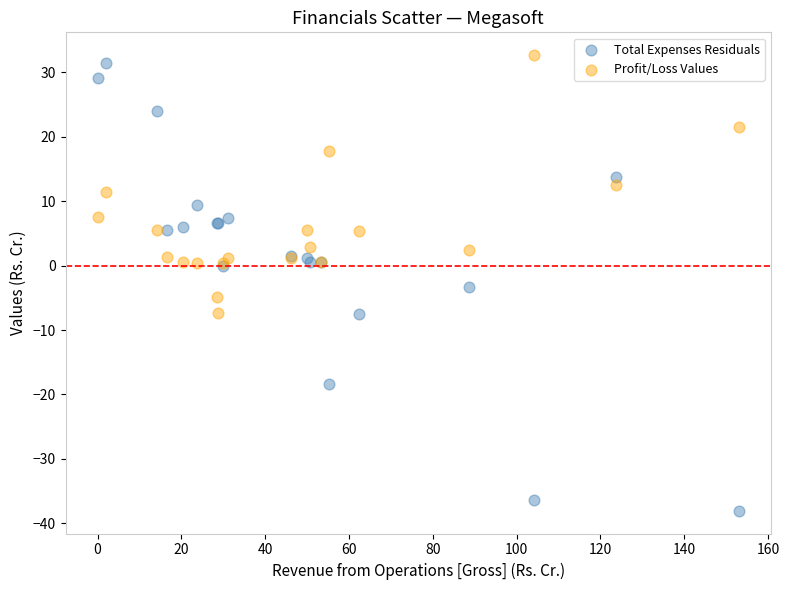

Which series contains the lowest Y value?

Total Expenses Residuals